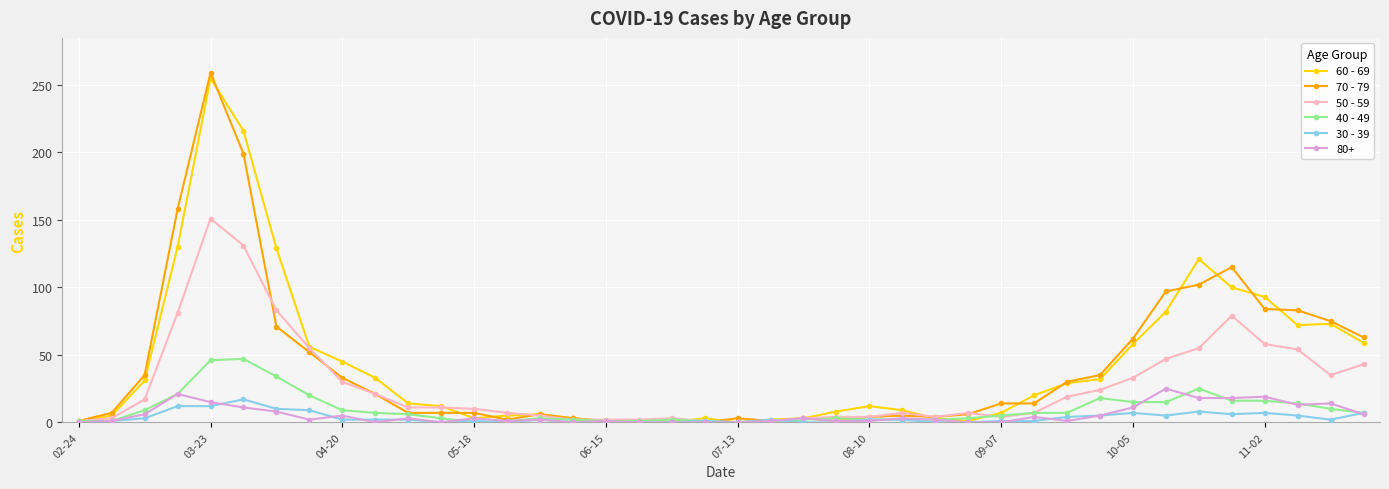

True or false: 70 - 79 has more than 2 points higher than both neighbors.

True